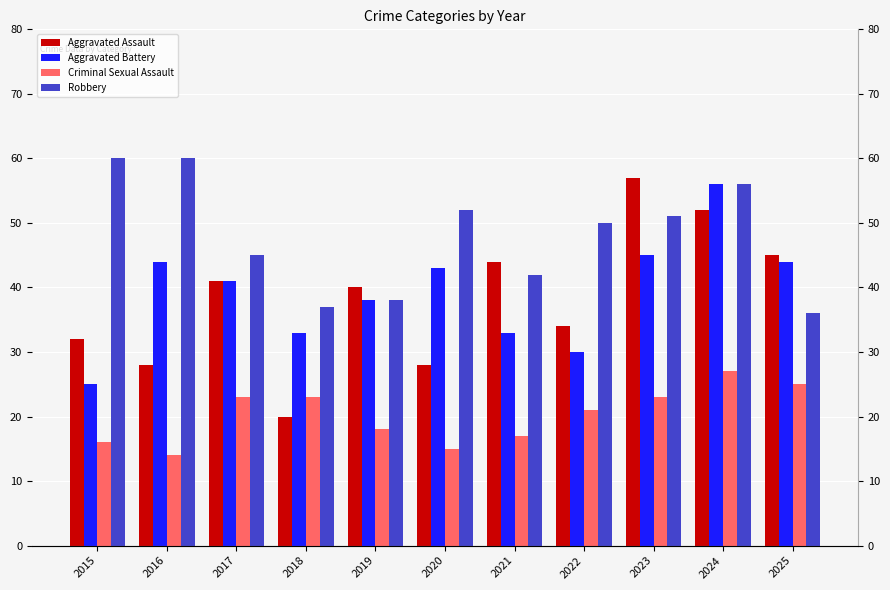

Which has a higher value, 2018 or 2021?

2021